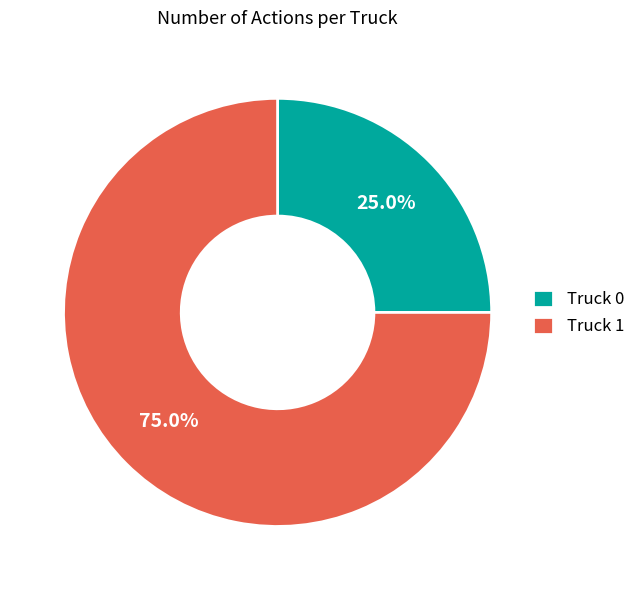

What is the smallest slice in the pie chart?

Truck 0